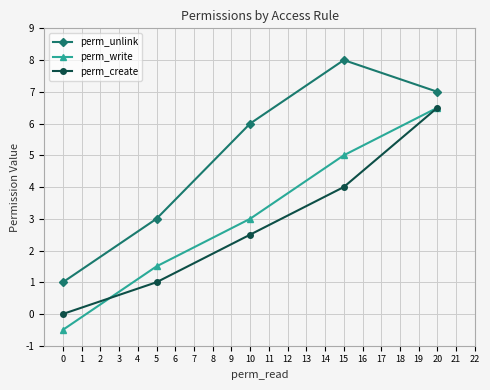

Count the perm_unlink values in the range 3 to 7.

3